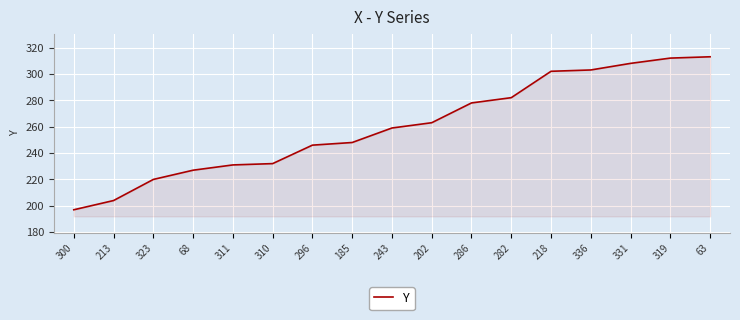

What is the maximum value shown in the chart?

313